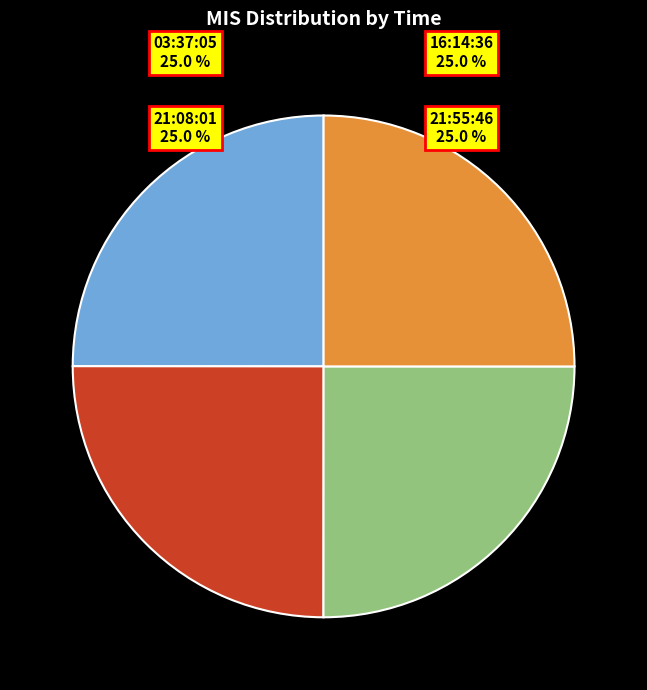

To the nearest percent, what percentage of the pie is 16:14:36?

25%